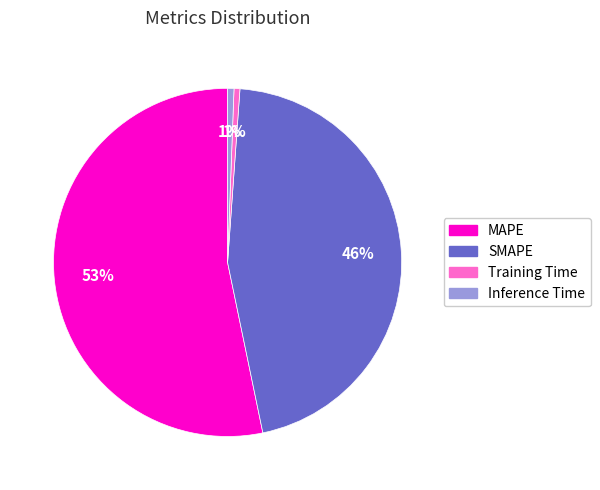

What is the largest slice in the pie chart?

MAPE